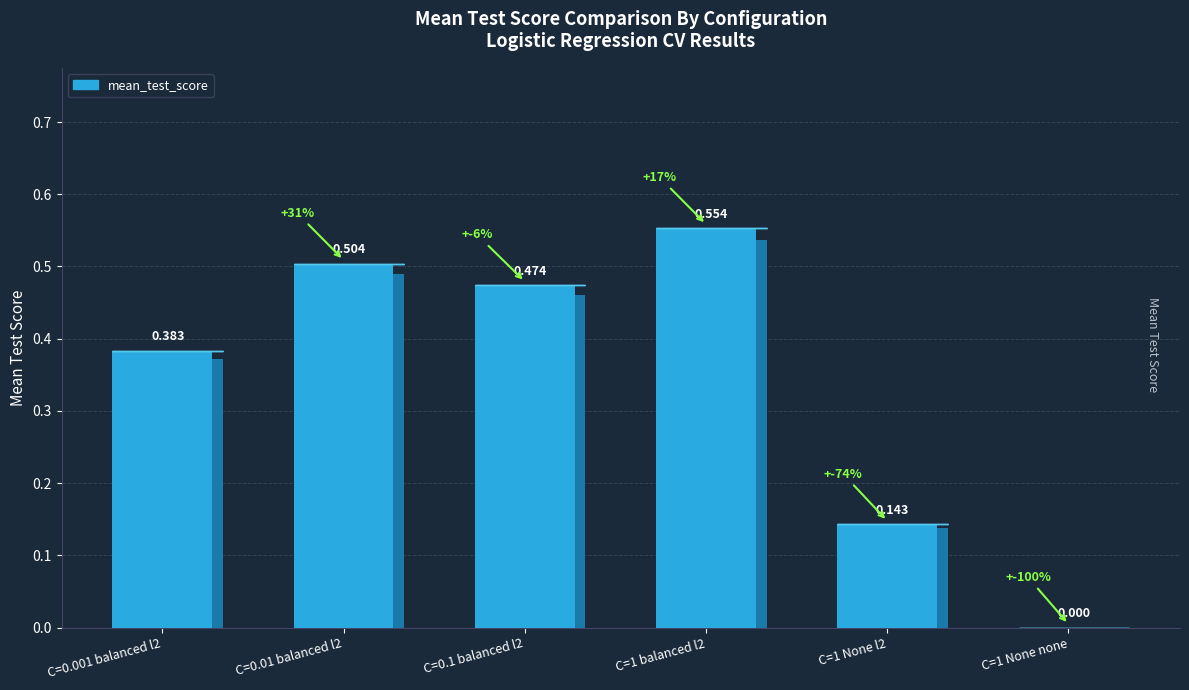

The value at C=0.01 balanced l2 is 0.5. True or false?

True